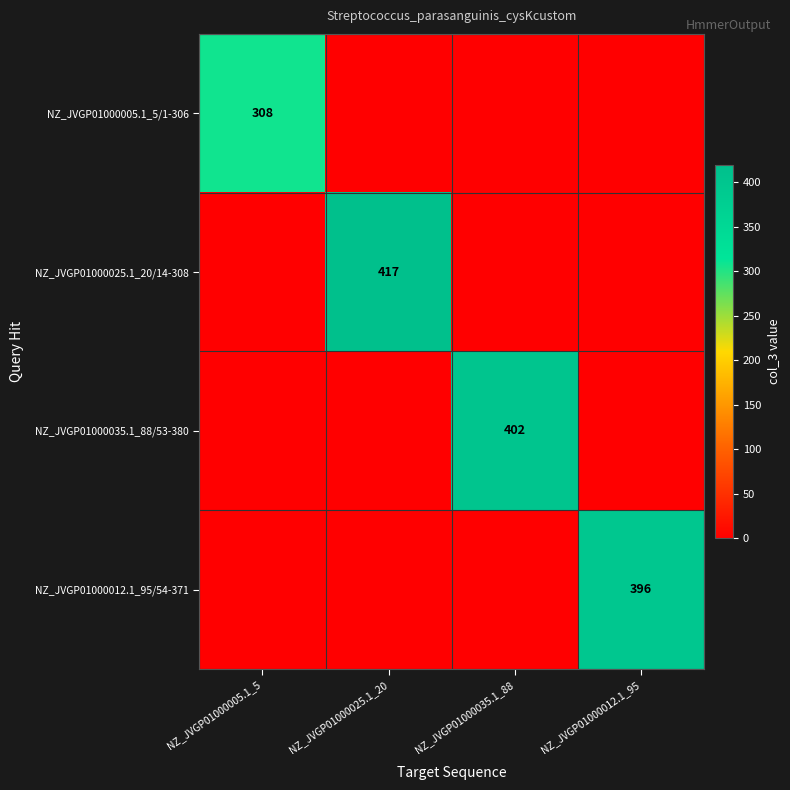

What is the spread (max minus min) of values at NZ_JVGP01000025.1_20?

417